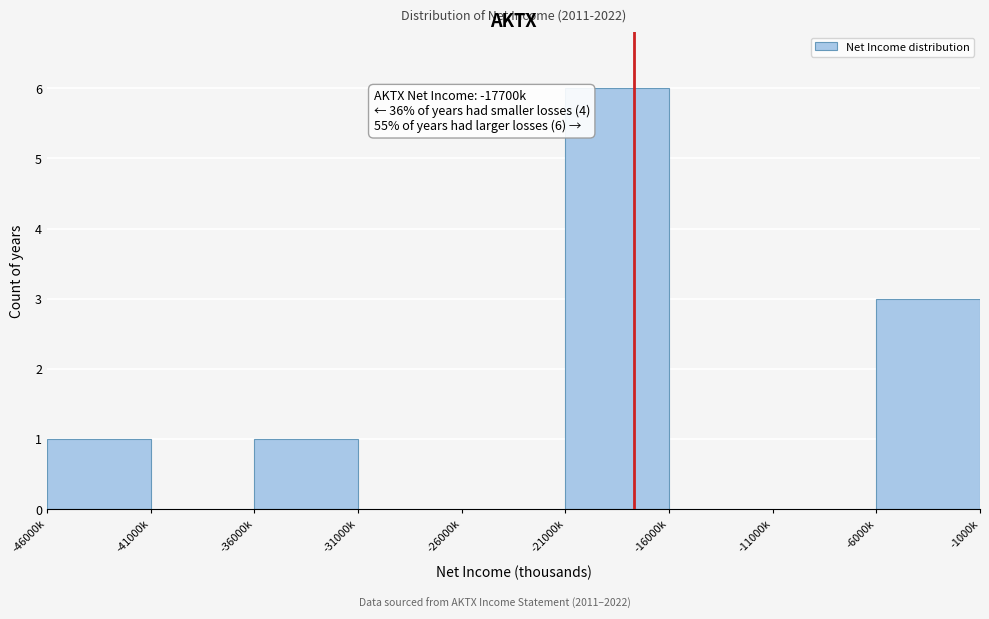

Reading right to left, what are all the values shown in this chart?

-6000k=3	-11000k=0	-16000k=0	-21000k=6	-26000k=0	-31000k=0	-36000k=1	-41000k=0	-46000k=1